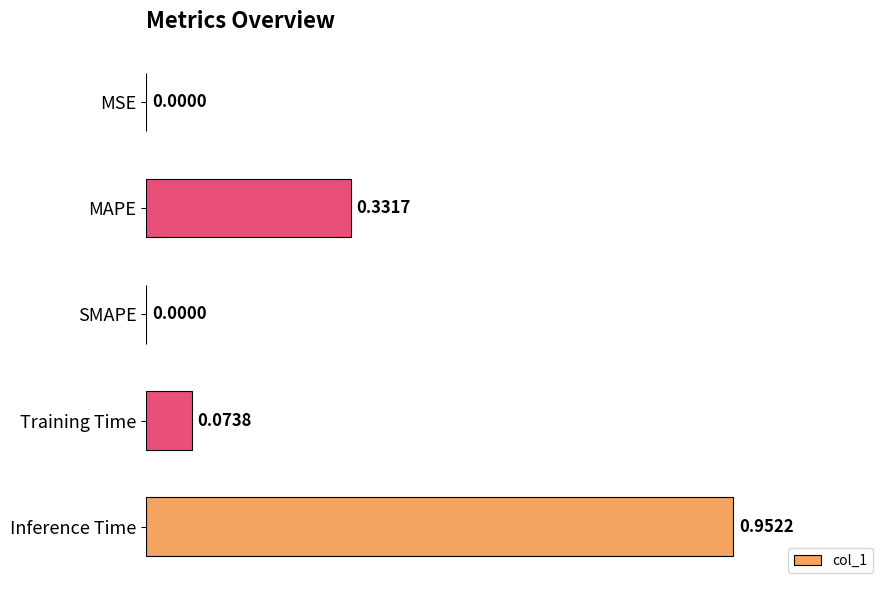

Which has a higher value, MSE or Inference Time?

Inference Time